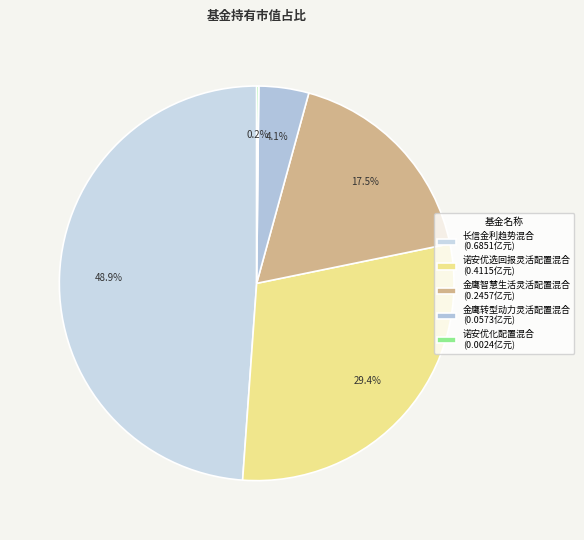

What is the total percentage of 诺安优选回报灵活配置混合 and 诺安优化配置混合?

29.5%